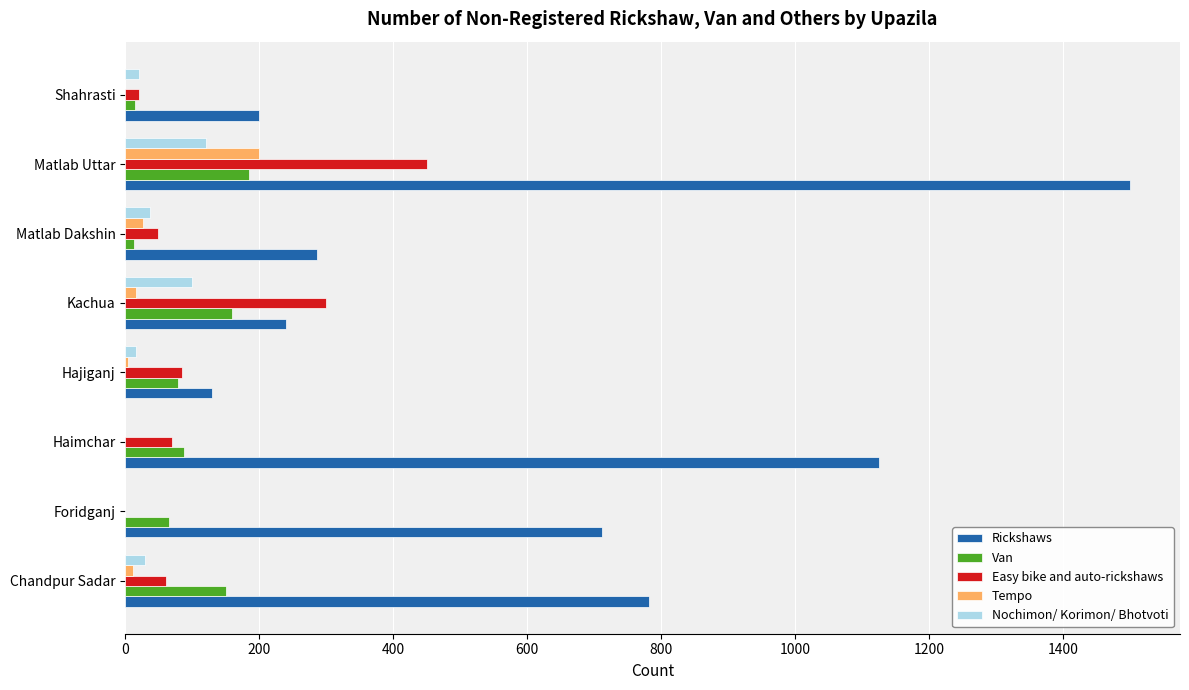

Which category has the highest value across all series?

Matlab Uttar